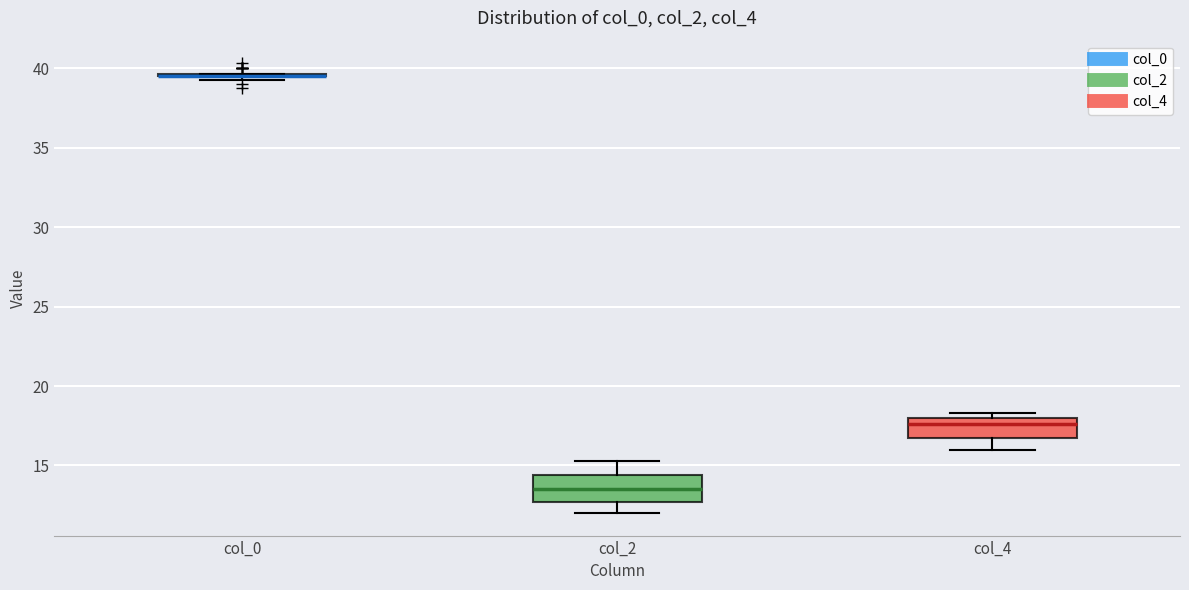

Reading left to right, transcribe this box plot: for each box, give where its median line is, the range the box spans, and where its two whiskers end, as read against the y-axis. The values are not printed on the chart, so give them approximately, as read against the axis.

col_0: box collapsed to a line at 39.5, whiskers 39.5 to 39.5
col_2: median 13.5, box 12.5 to 14.5, whiskers 12.0 to 15.5
col_4: median 17.5, box 17.0 to 18.0, whiskers 16.0 to 18.5